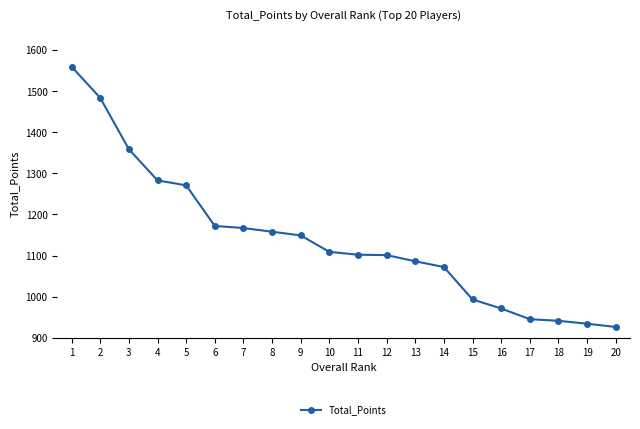

How many data points does each series have?

20